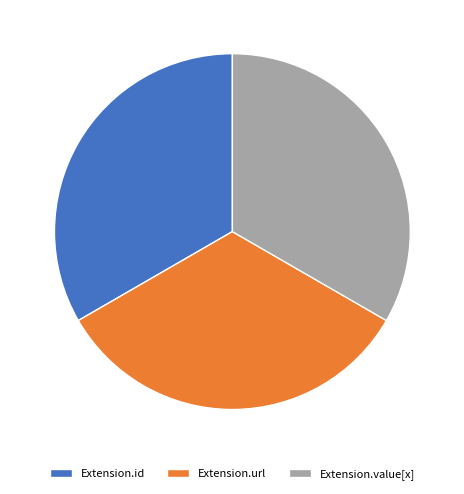

Does any single category account for the majority?

No